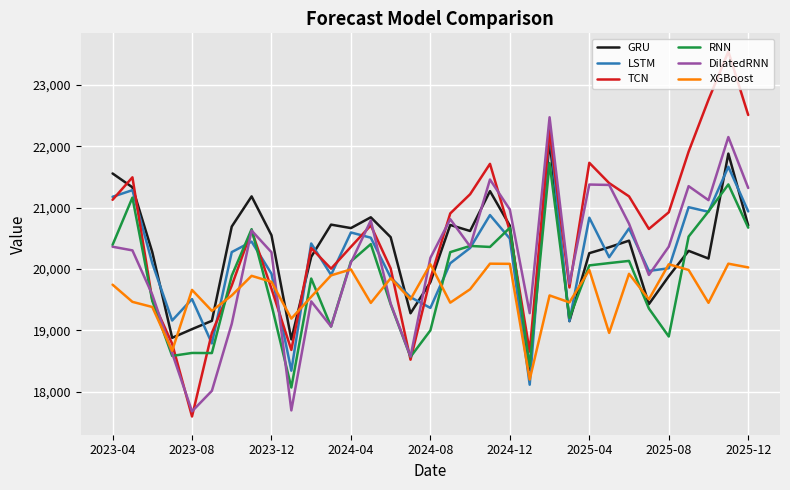

Which series has the largest range (max minus min)?

TCN